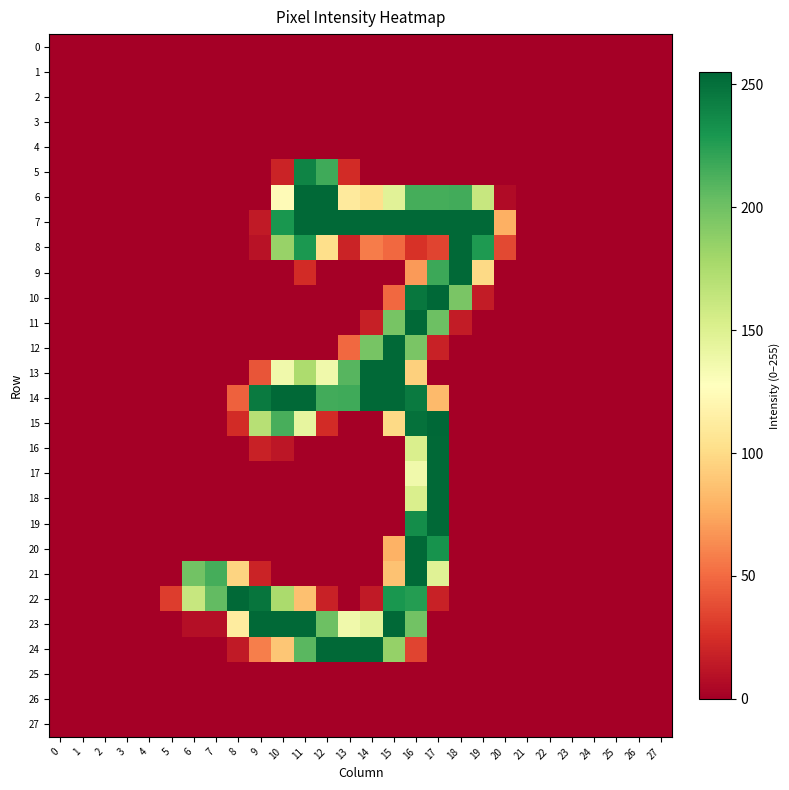

Reading right to left, extract all data points from this chart.

0: 27=0	26=0	25=0	24=0	23=0	22=0	21=0	20=0	19=0	18=0	17=0	16=0	15=0	14=0	13=0	12=0	11=0	10=0	9=0	8=0	7=0	6=0	5=0	4=0	3=0	2=0	1=0	0=0
1: 27=0	26=0	25=0	24=0	23=0	22=0	21=0	20=0	19=0	18=0	17=0	16=0	15=0	14=0	13=0	12=0	11=0	10=0	9=0	8=0	7=0	6=0	5=0	4=0	3=0	2=0	1=0	0=0
2: 27=0	26=0	25=0	24=0	23=0	22=0	21=0	20=0	19=0	18=0	17=0	16=0	15=0	14=0	13=0	12=0	11=0	10=0	9=0	8=0	7=0	6=0	5=0	4=0	3=0	2=0	1=0	0=0
3: 27=0	26=0	25=0	24=0	23=0	22=0	21=0	20=0	19=0	18=0	17=0	16=0	15=0	14=0	13=0	12=0	11=0	10=0	9=0	8=0	7=0	6=0	5=0	4=0	3=0	2=0	1=0	0=0
4: 27=0	26=0	25=0	24=0	23=0	22=0	21=0	20=0	19=0	18=0	17=0	16=0	15=0	14=0	13=0	12=0	11=0	10=0	9=0	8=0	7=0	6=0	5=0	4=0	3=0	2=0	1=0	0=0
5: 27=0	26=0	25=0	24=0	23=0	22=0	21=0	20=0	19=0	18=0	17=0	16=0	15=0	14=0	13=23	12=217	11=240	10=19	9=0	8=0	7=0	6=0	5=0	4=0	3=0	2=0	1=0	0=0
6: 27=0	26=0	25=0	24=0	23=0	22=0	21=0	20=6	19=162	18=216	17=215	16=215	15=147	14=103	13=111	12=254	11=254	10=124	9=0	8=0	7=0	6=0	5=0	4=0	3=0	2=0	1=0	0=0
7: 27=0	26=0	25=0	24=0	23=0	22=0	21=0	20=78	19=254	18=254	17=254	16=254	15=254	14=254	13=254	12=254	11=254	10=230	9=14	8=0	7=0	6=0	5=0	4=0	3=0	2=0	1=0	0=0
8: 27=0	26=0	25=0	24=0	23=0	22=0	21=0	20=36	19=228	18=254	17=34	16=26	15=49	14=57	13=19	12=102	11=229	10=184	9=10	8=0	7=0	6=0	5=0	4=0	3=0	2=0	1=0	0=0
9: 27=0	26=0	25=0	24=0	23=0	22=0	21=0	20=0	19=99	18=254	17=218	16=69	15=0	14=0	13=0	12=0	11=23	10=0	9=0	8=0	7=0	6=0	5=0	4=0	3=0	2=0	1=0	0=0
10: 27=0	26=0	25=0	24=0	23=0	22=0	21=0	20=0	19=15	18=196	17=255	16=247	15=49	14=0	13=0	12=0	11=0	10=0	9=0	8=0	7=0	6=0	5=0	4=0	3=0	2=0	1=0	0=0
11: 27=0	26=0	25=0	24=0	23=0	22=0	21=0	20=0	19=0	18=15	17=201	16=254	15=197	14=17	13=0	12=0	11=0	10=0	9=0	8=0	7=0	6=0	5=0	4=0	3=0	2=0	1=0	0=0
12: 27=0	26=0	25=0	24=0	23=0	22=0	21=0	20=0	19=0	18=0	17=18	16=196	15=254	14=197	13=49	12=0	11=0	10=0	9=0	8=0	7=0	6=0	5=0	4=0	3=0	2=0	1=0	0=0
13: 27=0	26=0	25=0	24=0	23=0	22=0	21=0	20=0	19=0	18=0	17=0	16=94	15=254	14=254	13=209	12=137	11=175	10=137	9=41	8=0	7=0	6=0	5=0	4=0	3=0	2=0	1=0	0=0
14: 27=0	26=0	25=0	24=0	23=0	22=0	21=0	20=0	19=0	18=0	17=83	16=245	15=254	14=254	13=217	12=216	11=254	10=254	9=245	8=46	7=0	6=0	5=0	4=0	3=0	2=0	1=0	0=0
15: 27=0	26=0	25=0	24=0	23=0	22=0	21=0	20=0	19=0	18=0	17=255	16=250	15=99	14=0	13=0	12=23	11=143	10=214	9=170	8=23	7=0	6=0	5=0	4=0	3=0	2=0	1=0	0=0
16: 27=0	26=0	25=0	24=0	23=0	22=0	21=0	20=0	19=0	18=0	17=254	16=152	15=0	14=0	13=0	12=0	11=0	10=12	9=18	8=0	7=0	6=0	5=0	4=0	3=0	2=0	1=0	0=0
17: 27=0	26=0	25=0	24=0	23=0	22=0	21=0	20=0	19=0	18=0	17=254	16=137	15=0	14=0	13=0	12=0	11=0	10=0	9=0	8=0	7=0	6=0	5=0	4=0	3=0	2=0	1=0	0=0
18: 27=0	26=0	25=0	24=0	23=0	22=0	21=0	20=0	19=0	18=0	17=254	16=152	15=0	14=0	13=0	12=0	11=0	10=0	9=0	8=0	7=0	6=0	5=0	4=0	3=0	2=0	1=0	0=0
19: 27=0	26=0	25=0	24=0	23=0	22=0	21=0	20=0	19=0	18=0	17=254	16=235	15=0	14=0	13=0	12=0	11=0	10=0	9=0	8=0	7=0	6=0	5=0	4=0	3=0	2=0	1=0	0=0
20: 27=0	26=0	25=0	24=0	23=0	22=0	21=0	20=0	19=0	18=0	17=232	16=254	15=79	14=0	13=0	12=0	11=0	10=0	9=0	8=0	7=0	6=0	5=0	4=0	3=0	2=0	1=0	0=0
21: 27=0	26=0	25=0	24=0	23=0	22=0	21=0	20=0	19=0	18=0	17=148	16=254	15=87	14=0	13=0	12=0	11=0	10=0	9=19	8=96	7=215	6=199	5=0	4=0	3=0	2=0	1=0	0=0
22: 27=0	26=0	25=0	24=0	23=0	22=0	21=0	20=0	19=0	18=0	17=18	16=226	15=230	14=14	13=0	12=18	11=86	10=176	9=248	8=254	7=205	6=162	5=31	4=0	3=0	2=0	1=0	0=0
23: 27=0	26=0	25=0	24=0	23=0	22=0	21=0	20=0	19=0	18=0	17=0	16=199	15=254	14=146	13=137	12=201	11=254	10=254	9=254	8=112	7=8	6=8	5=0	4=0	3=0	2=0	1=0	0=0
24: 27=0	26=0	25=0	24=0	23=0	22=0	21=0	20=0	19=0	18=0	17=0	16=34	15=185	14=254	13=254	12=254	11=208	10=89	9=58	8=14	7=0	6=0	5=0	4=0	3=0	2=0	1=0	0=0
25: 27=0	26=0	25=0	24=0	23=0	22=0	21=0	20=0	19=0	18=0	17=0	16=0	15=0	14=0	13=0	12=0	11=0	10=0	9=0	8=0	7=0	6=0	5=0	4=0	3=0	2=0	1=0	0=0
26: 27=0	26=0	25=0	24=0	23=0	22=0	21=0	20=0	19=0	18=0	17=0	16=0	15=0	14=0	13=0	12=0	11=0	10=0	9=0	8=0	7=0	6=0	5=0	4=0	3=0	2=0	1=0	0=0
27: 27=0	26=0	25=0	24=0	23=0	22=0	21=0	20=0	19=0	18=0	17=0	16=0	15=0	14=0	13=0	12=0	11=0	10=0	9=0	8=0	7=0	6=0	5=0	4=0	3=0	2=0	1=0	0=0